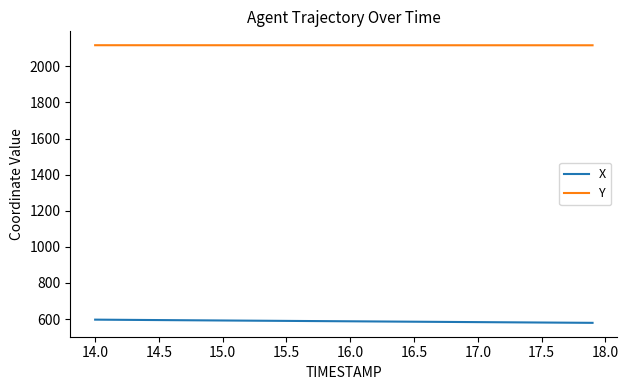

What is the maximum value shown in the chart?

2116.8